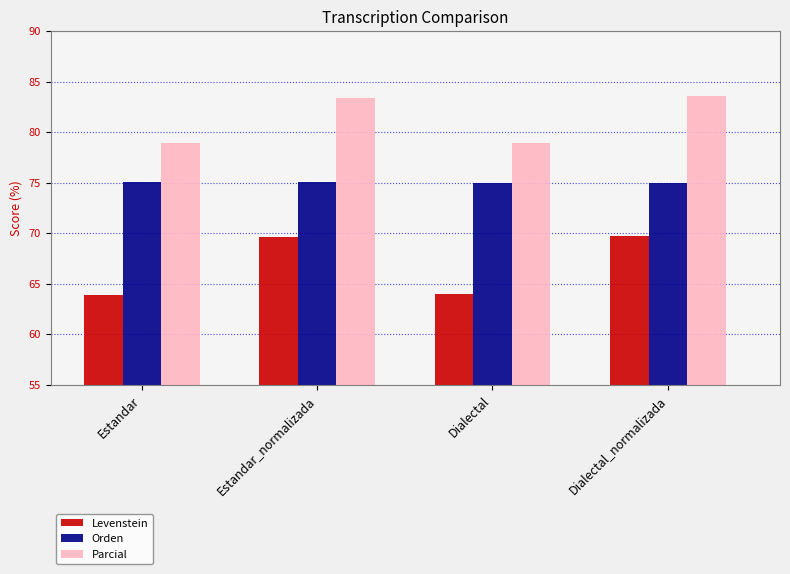

How many series are shown in this chart?

3